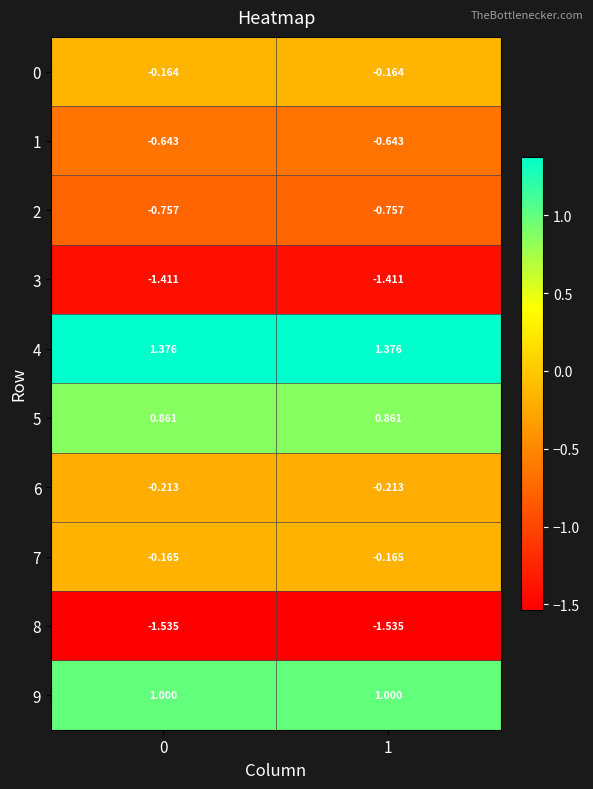

How many distinct data groups are displayed?

10